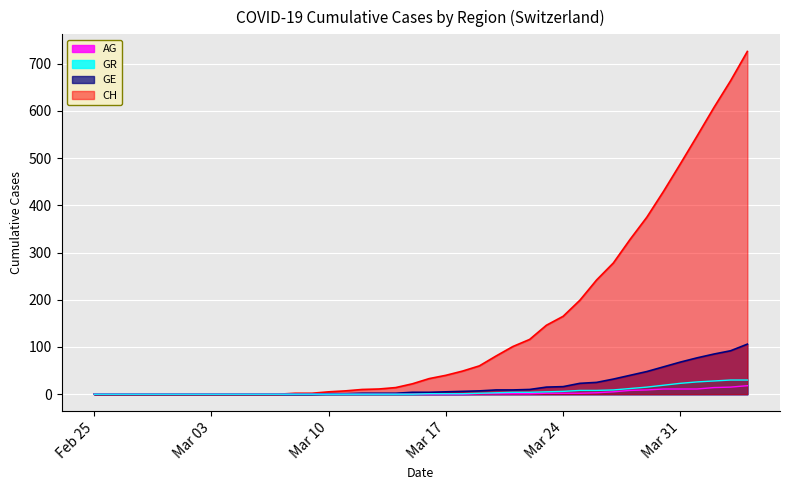

At Mar 31, list the series in order from smallest to largest.

AG, GR, GE, CH